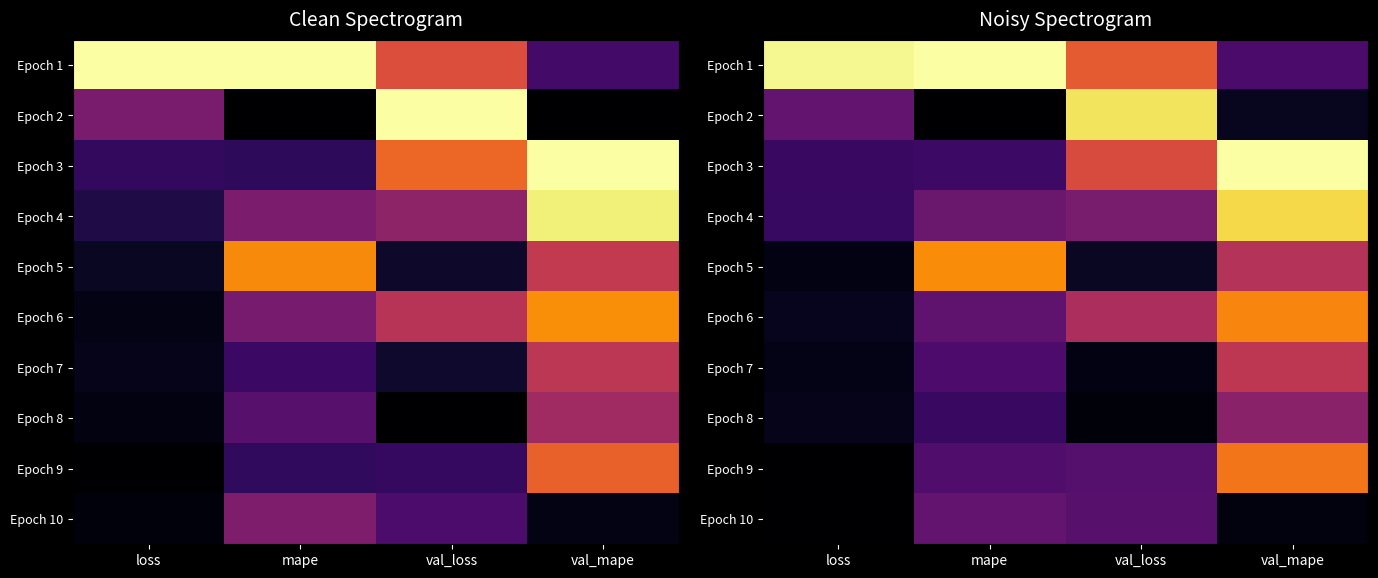

Rank the series at loss from highest to lowest value.

Epoch 1, Epoch 2, Epoch 3, Epoch 4, Epoch 6, Epoch 8, Epoch 7, Epoch 5, Epoch 9, Epoch 10